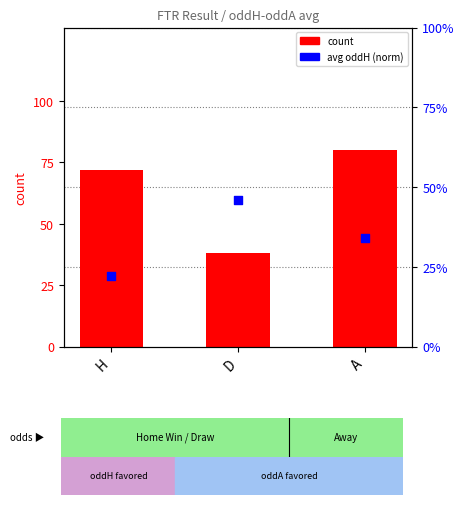

Which series contains the lowest Y value?

avg oddH (norm)